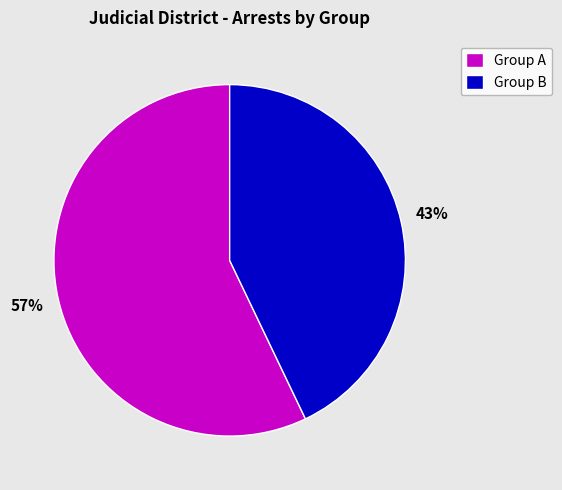

The Group A slice represents 57% of the pie. True or false?

True